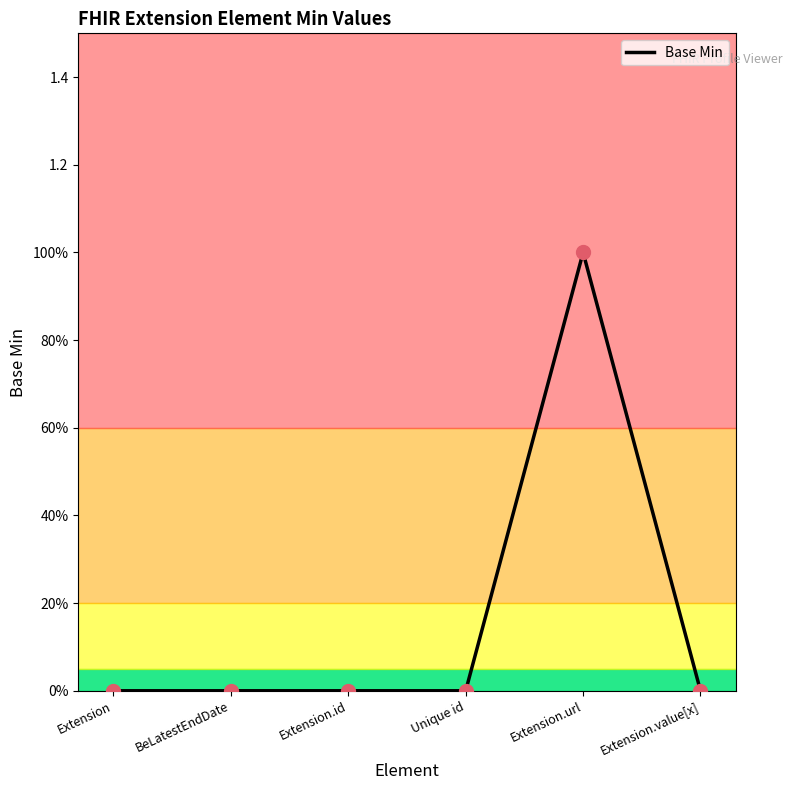

Does the chart have visible grid lines?

No